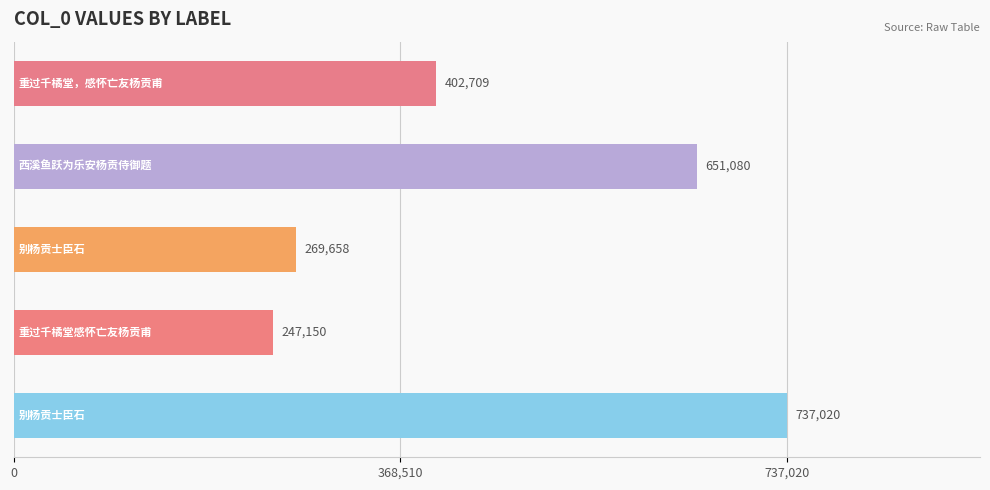

What is the average value?

461523